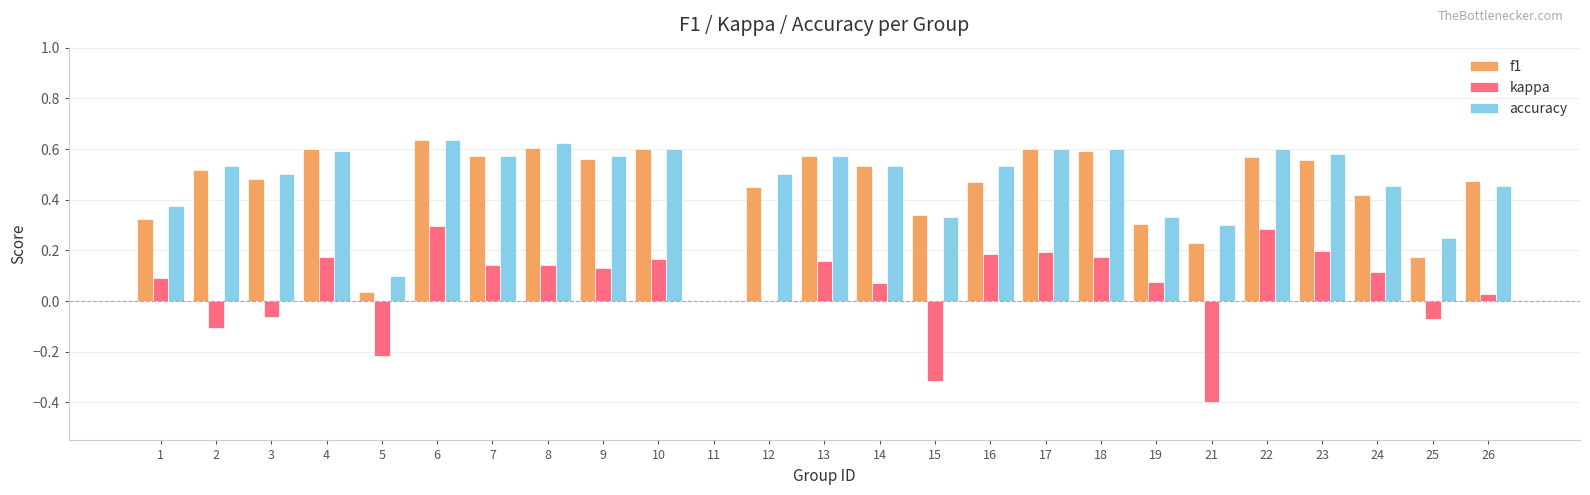

Is the value of accuracy at 21 greater than the value of f1 at 16?

No